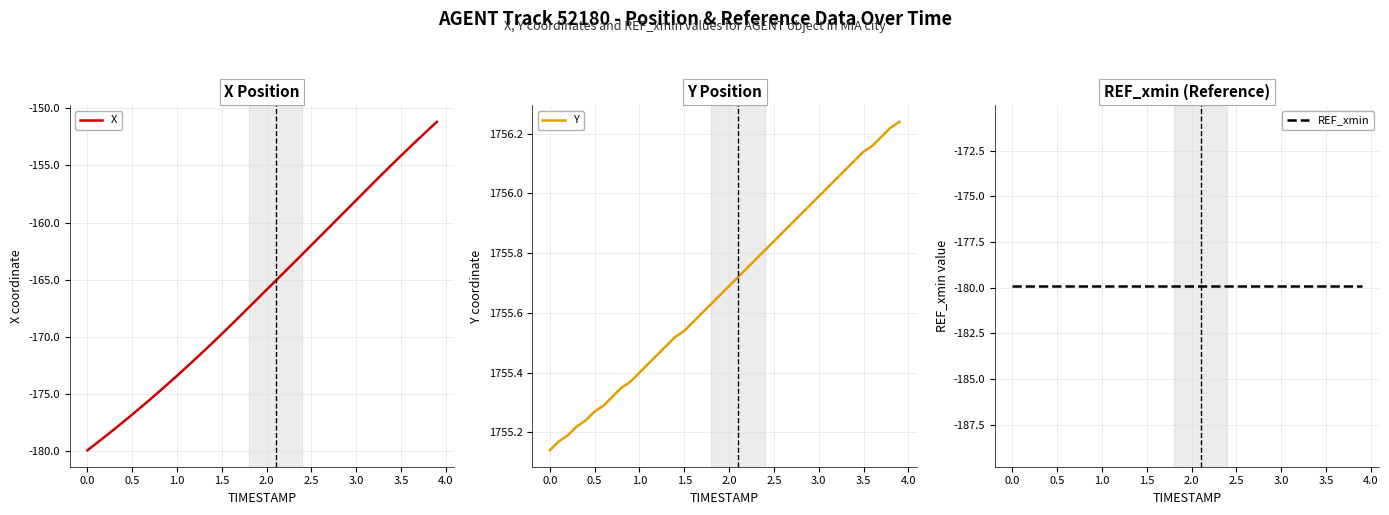

What is the minimum value for X?

-179.9